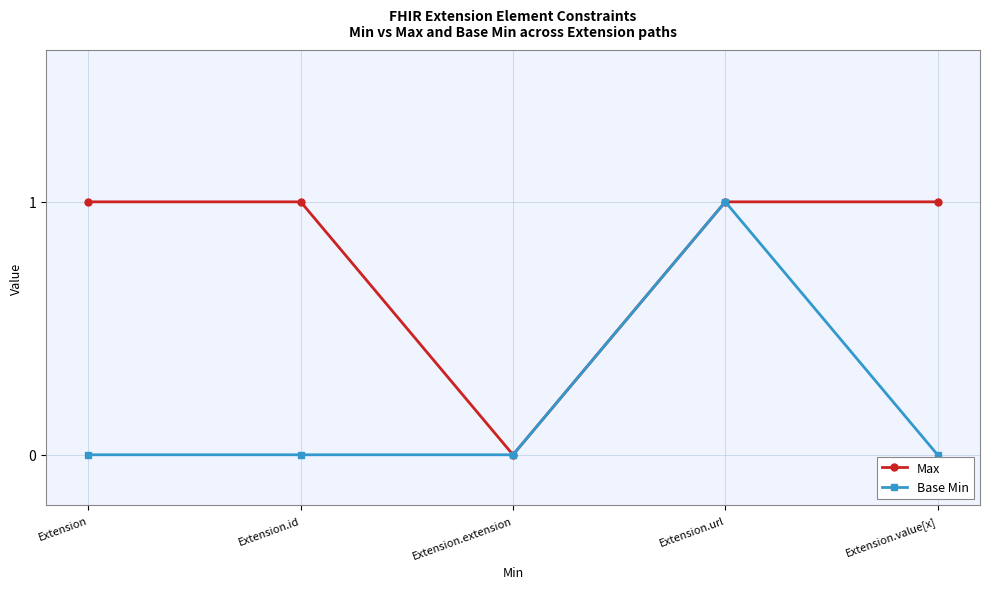

How many distinct data groups are displayed?

2